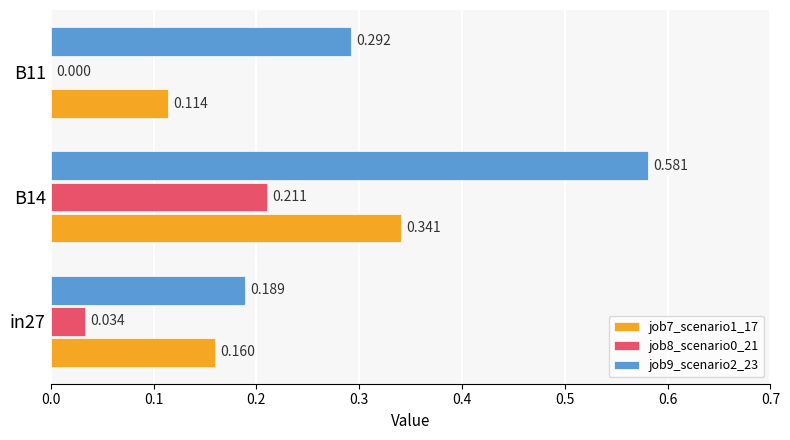

Is the value of job7_scenario1_17 at B11 greater than the value of job9_scenario2_23 at B11?

No